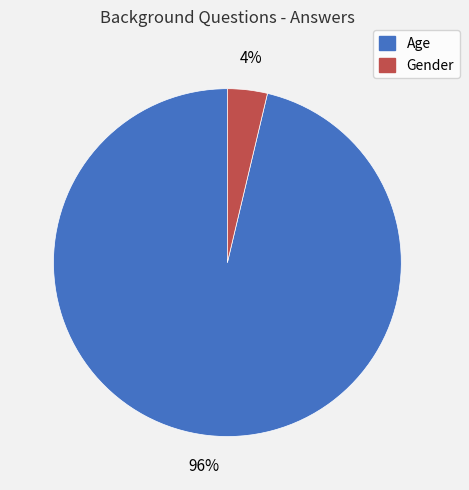

What is the smallest slice in the pie chart?

Gender